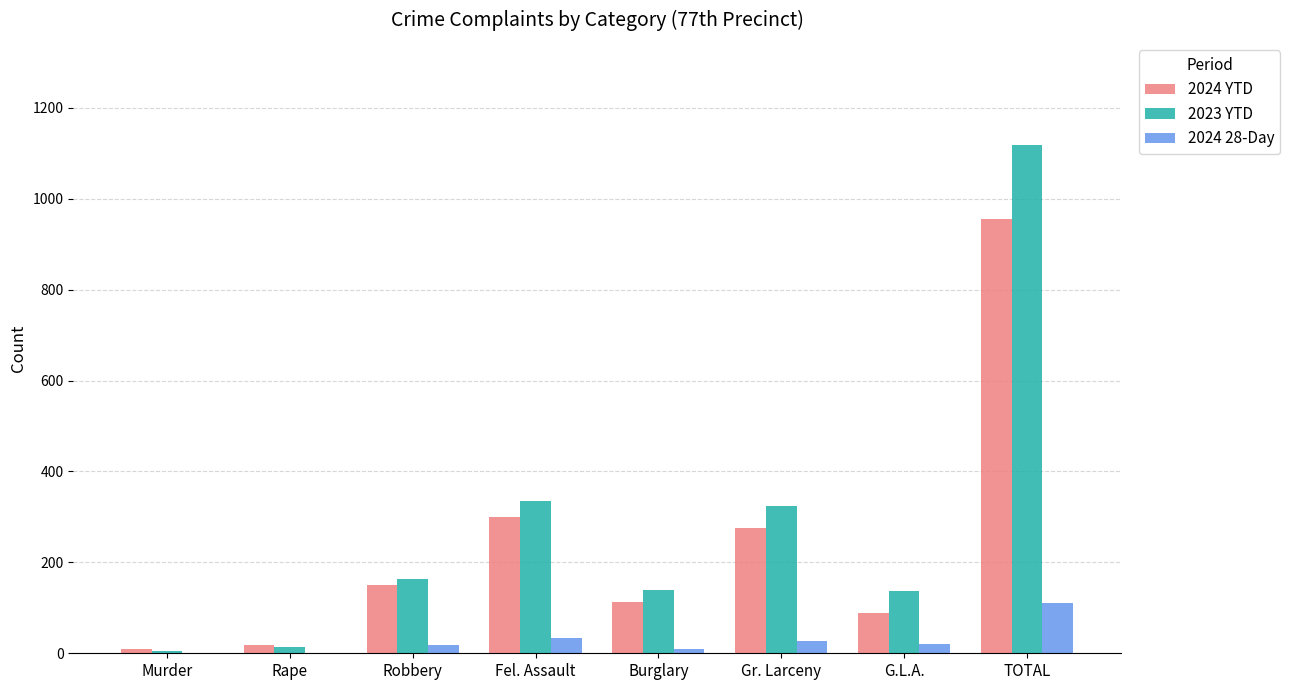

Which series has the widest spread of values?

2023 YTD